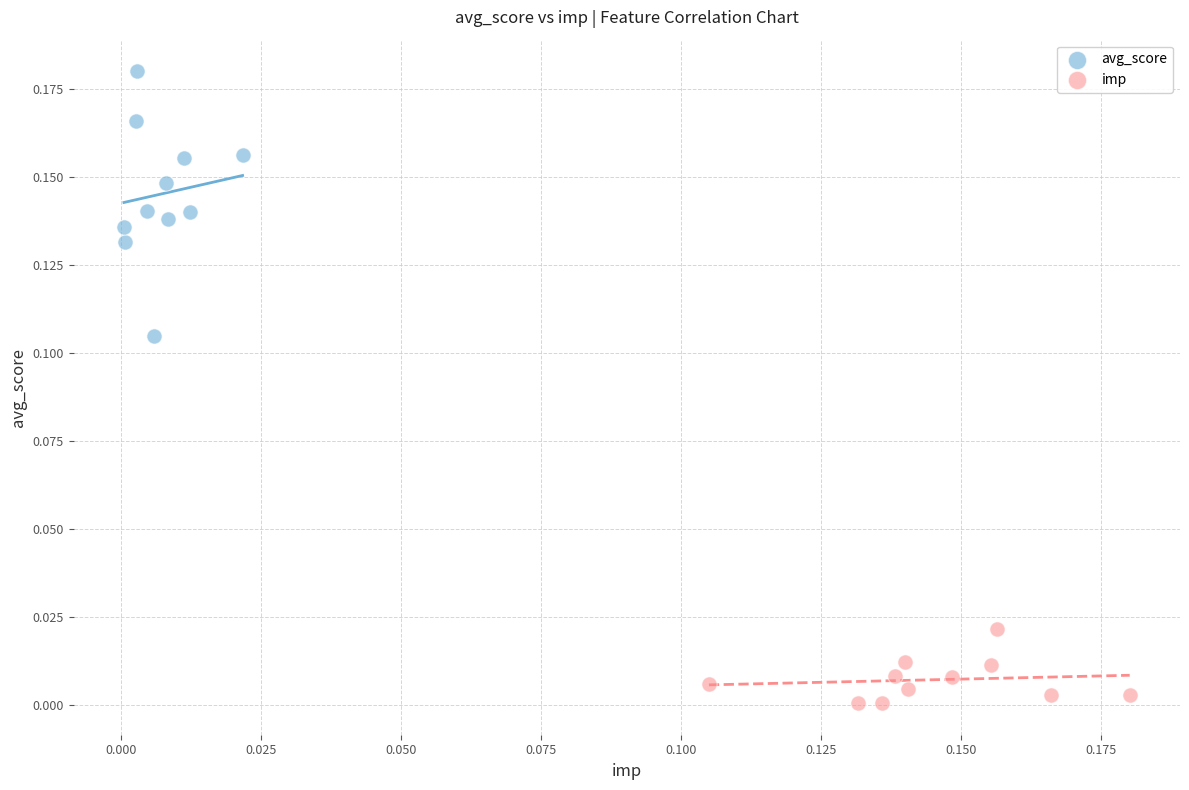

Which series has the widest spread of Y values?

avg_score